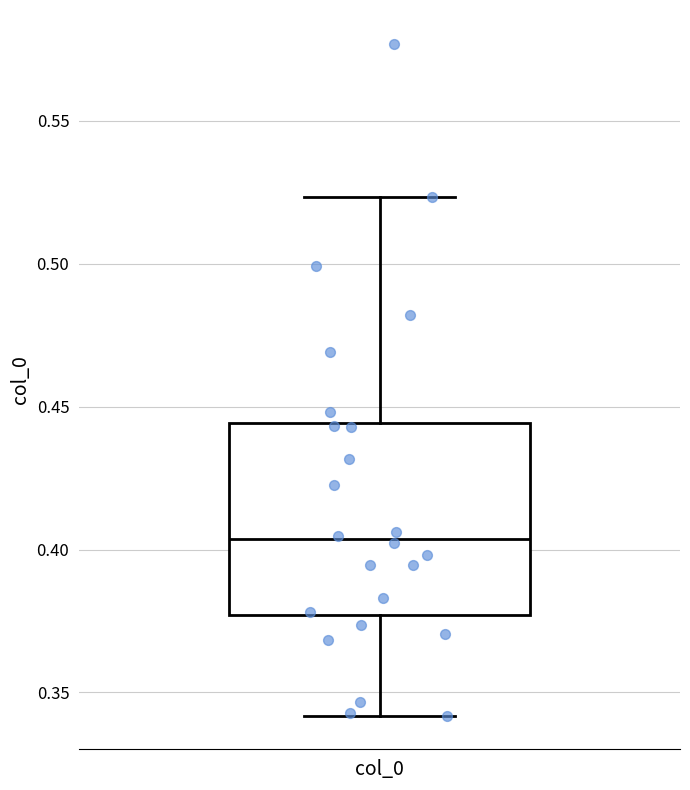

Where does the upper whisker of the box for col_0 end on the y-axis? The values are not printed on the chart, so give them approximately, as read against the axis.

0.525